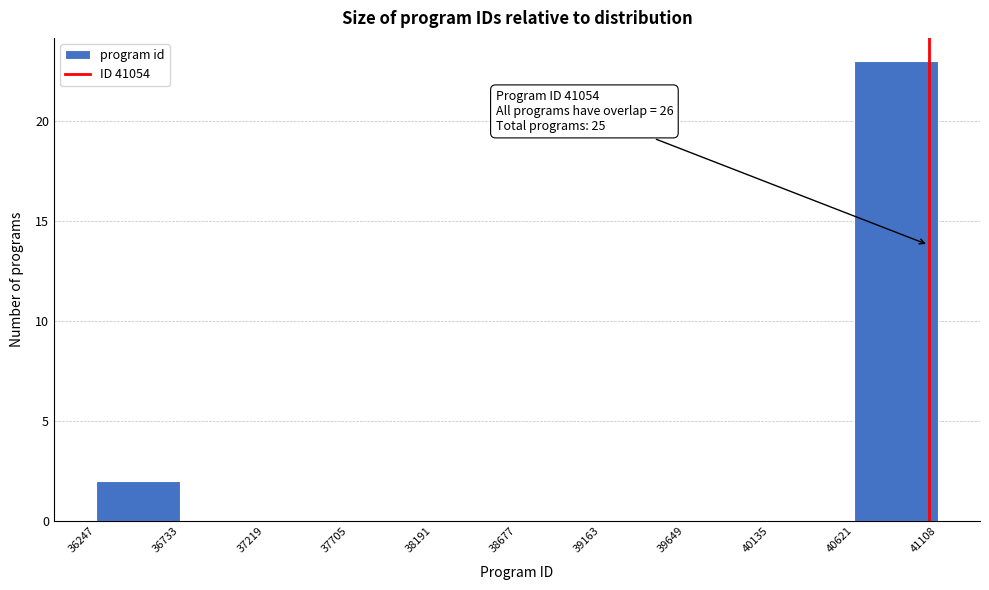

Which range on the x-axis has the tallest bar?

40621 to 41108